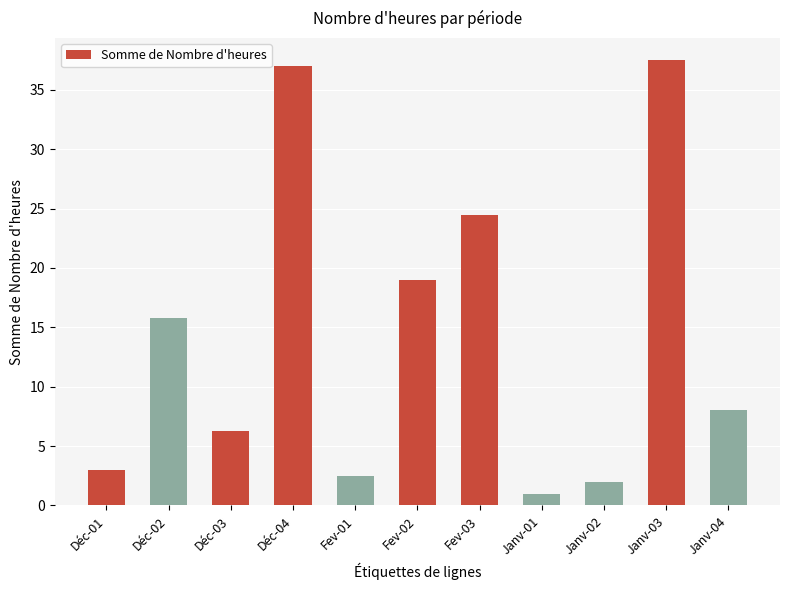

At which label does the data first exceed 8?

Déc-02